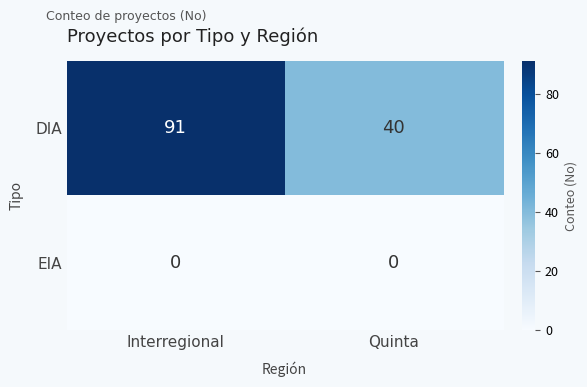

Count the number of categories in the chart.

2